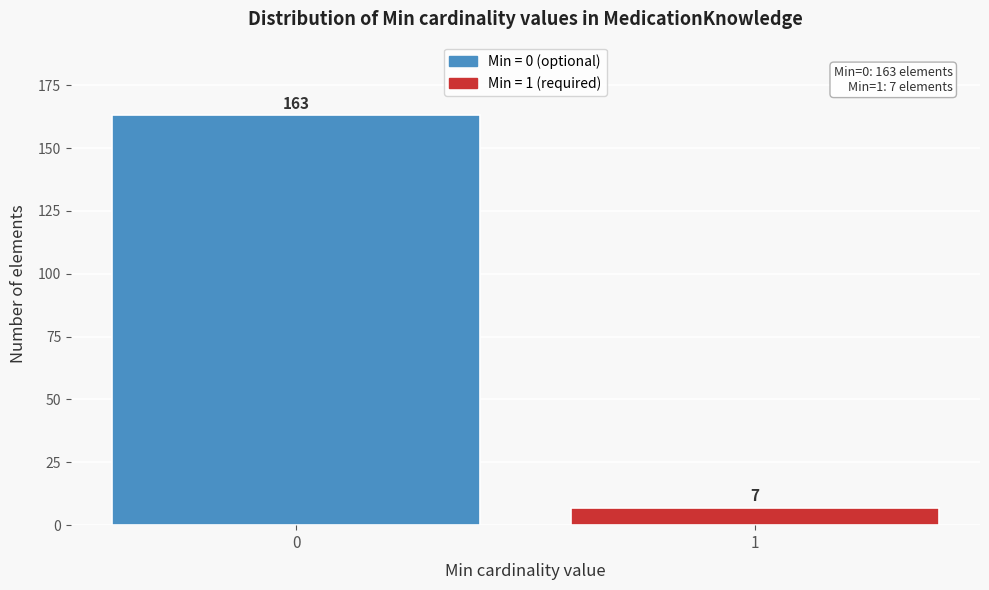

Reading left to right, transcribe all the data shown in this chart.

163	7